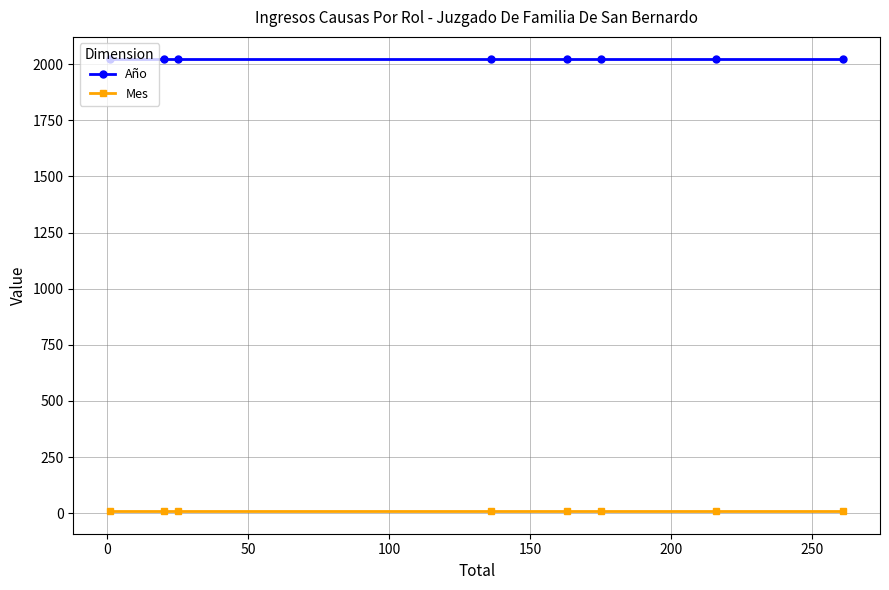

List the series in order of their peak value, lowest first.

Mes, Año